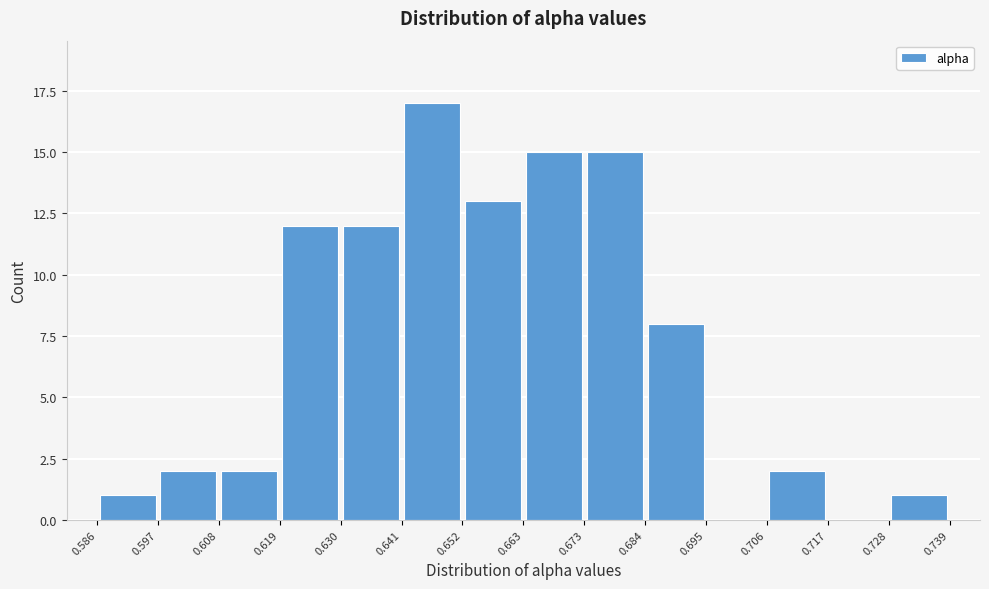

Reading left to right, transcribe this chart: for each bar, give the range it covers on the x-axis and its height. The values are not printed on the chart, so give them approximately, as read against the axis.

0.586 to 0.597: 1
0.597 to 0.608: 2
0.608 to 0.619: 2
0.619 to 0.630: 12
0.630 to 0.641: 12
0.641 to 0.652: 17
0.652 to 0.663: 13
0.663 to 0.673: 15
0.673 to 0.684: 15
0.684 to 0.695: 8
0.695 to 0.706: 0
0.706 to 0.717: 2
0.717 to 0.728: 0
0.728 to 0.739: 1